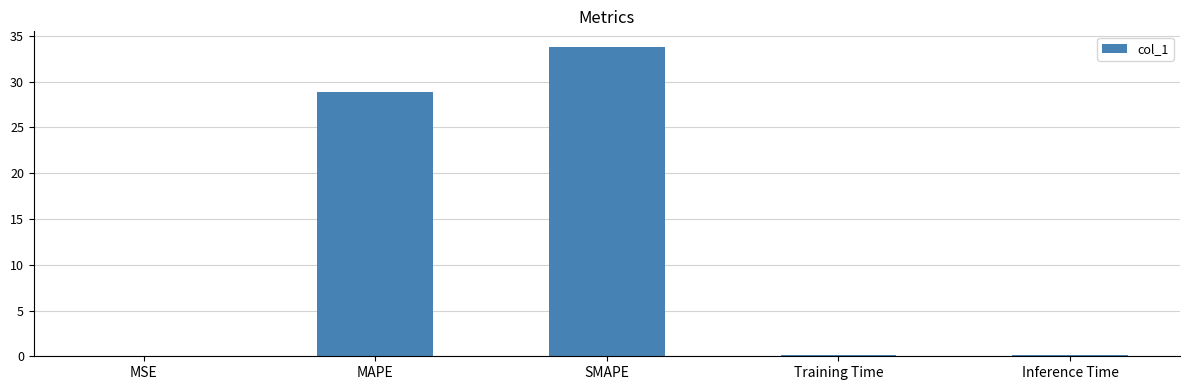

What is the approximate value at SMAPE?

33.8